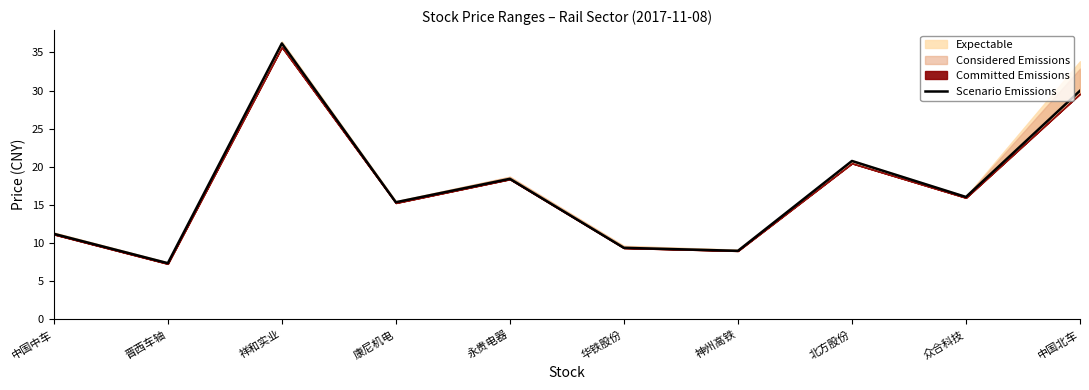

Where does the data first go above 16?

祥和实业